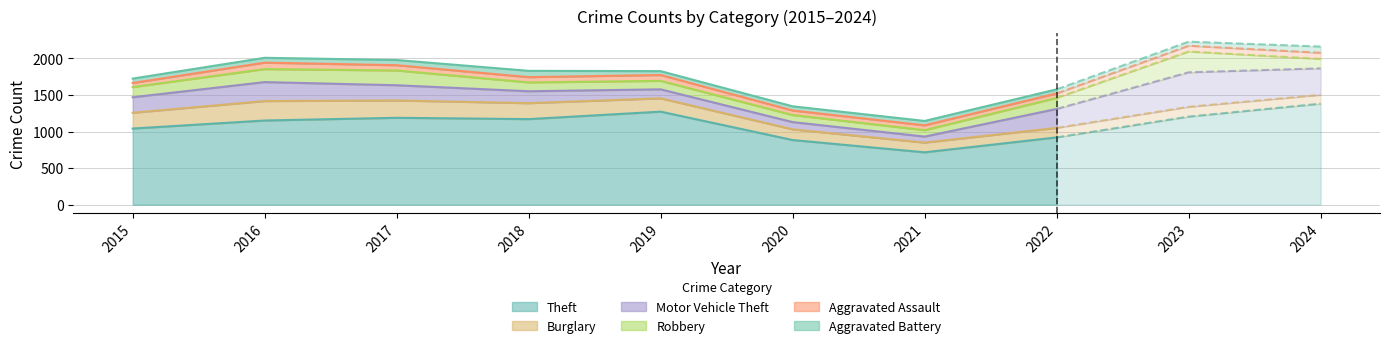

Does the chart display data point markers on the line(s)?

No